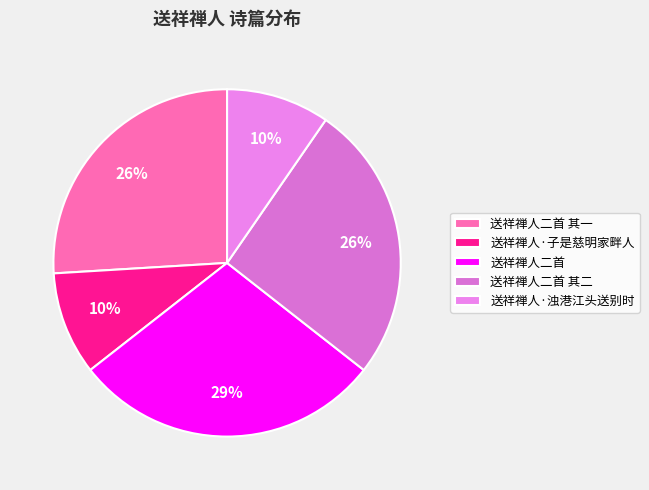

Combined, what portion of the pie is 送祥禅人二首 其一 and 送祥禅人·子是慈明家畔人?

35.6%